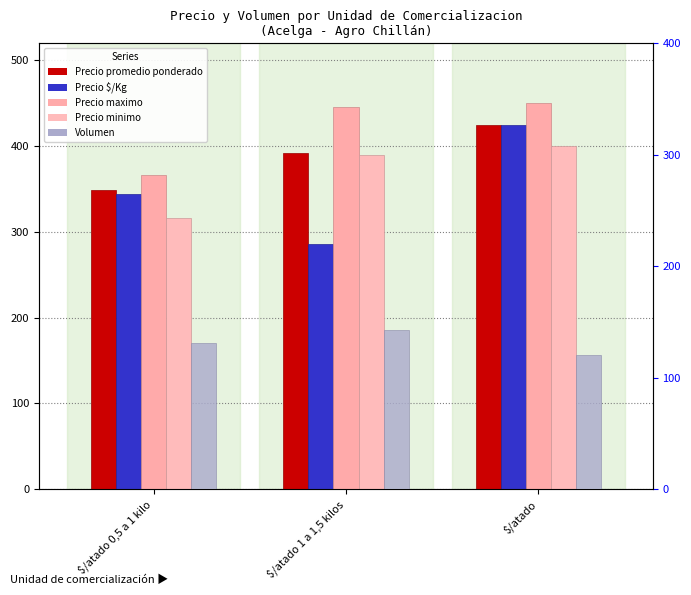

List the series in order of their peak value, highest first.

Precio maximo, Precio promedio ponderado, Precio $/Kg, Precio minimo, Volumen